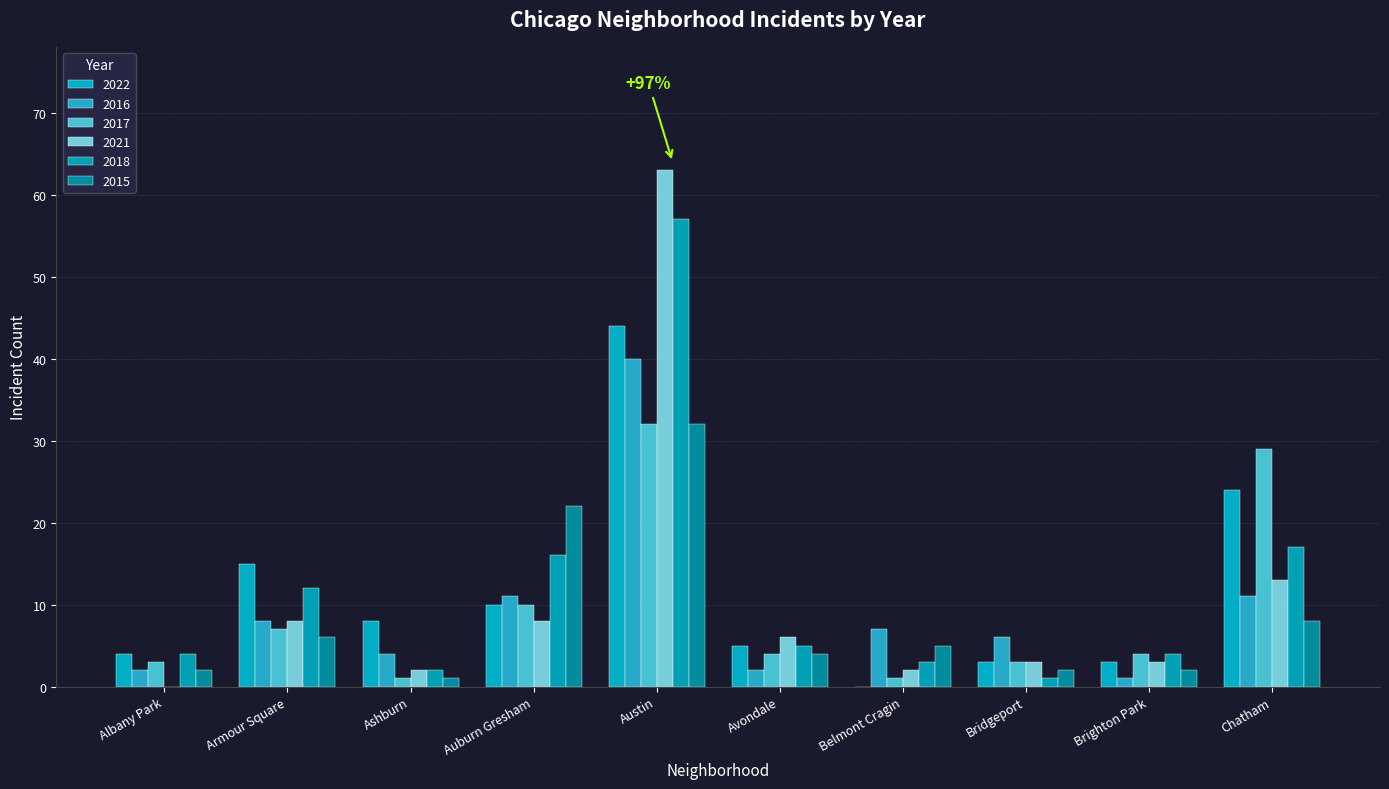

Reading left to right, extract all data points from this chart.

2022: Albany Park=4	Armour Square=15	Ashburn=8	Auburn Gresham=10	Austin=44	Avondale=5	Belmont Cragin=0	Bridgeport=3	Brighton Park=3	Chatham=24
2016: Albany Park=2	Armour Square=8	Ashburn=4	Auburn Gresham=11	Austin=40	Avondale=2	Belmont Cragin=7	Bridgeport=6	Brighton Park=1	Chatham=11
2017: Albany Park=3	Armour Square=7	Ashburn=1	Auburn Gresham=10	Austin=32	Avondale=4	Belmont Cragin=1	Bridgeport=3	Brighton Park=4	Chatham=29
2021: Albany Park=0	Armour Square=8	Ashburn=2	Auburn Gresham=8	Austin=63	Avondale=6	Belmont Cragin=2	Bridgeport=3	Brighton Park=3	Chatham=13
2018: Albany Park=4	Armour Square=12	Ashburn=2	Auburn Gresham=16	Austin=57	Avondale=5	Belmont Cragin=3	Bridgeport=1	Brighton Park=4	Chatham=17
2015: Albany Park=2	Armour Square=6	Ashburn=1	Auburn Gresham=22	Austin=32	Avondale=4	Belmont Cragin=5	Bridgeport=2	Brighton Park=2	Chatham=8